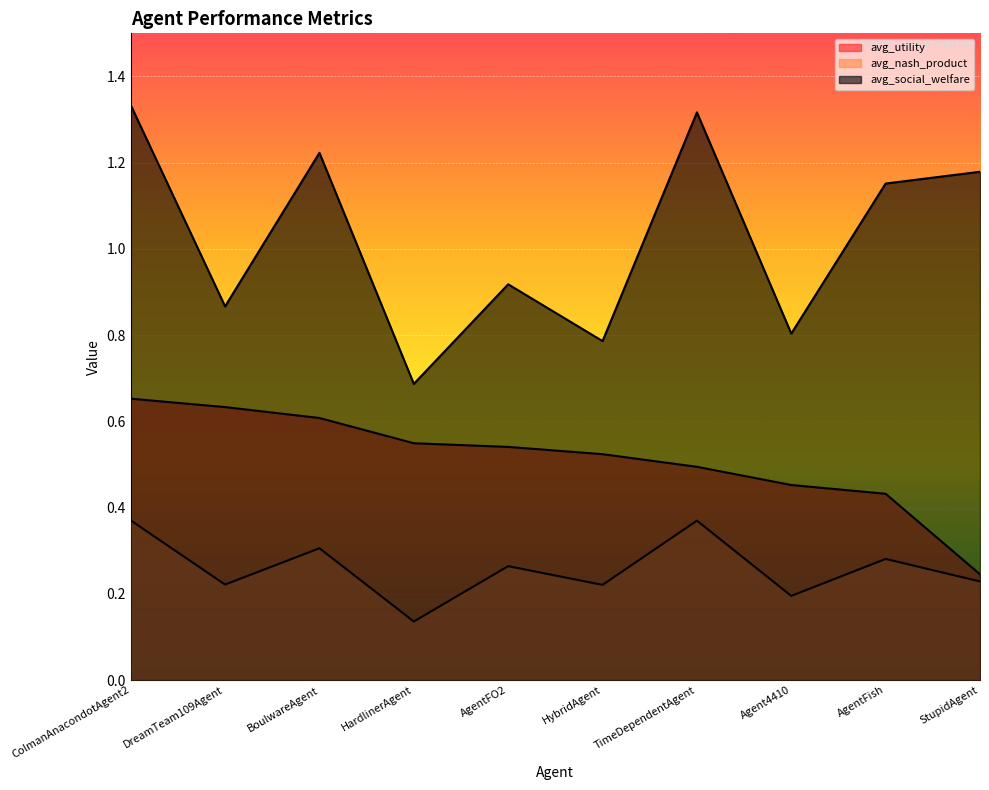

What is the label of the 2nd point from the left?

DreamTeam109Agent